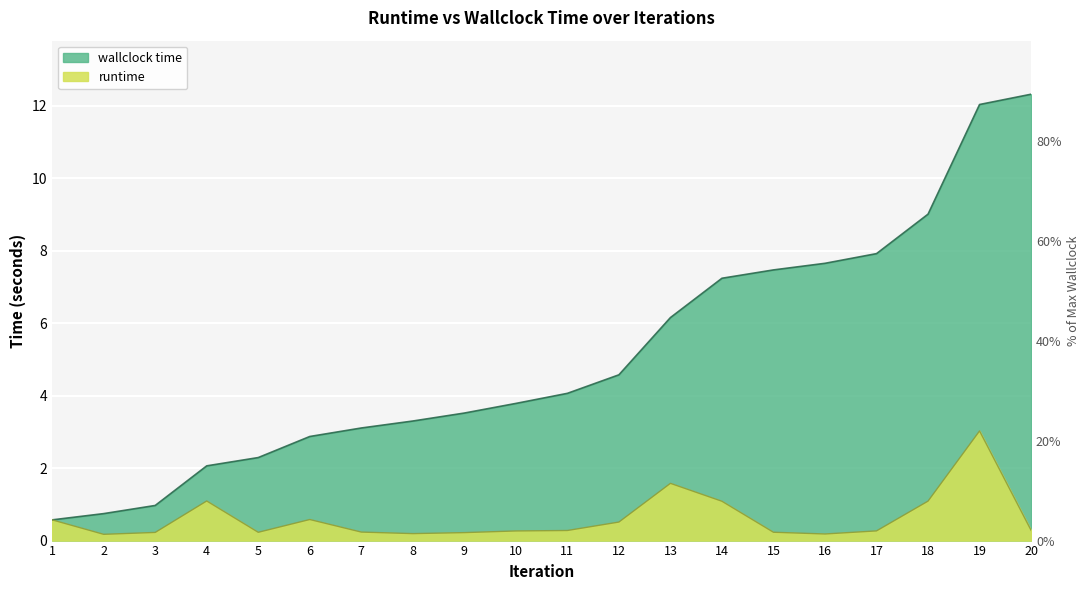

True or false: runtime and wallclock time cross at least once.

False